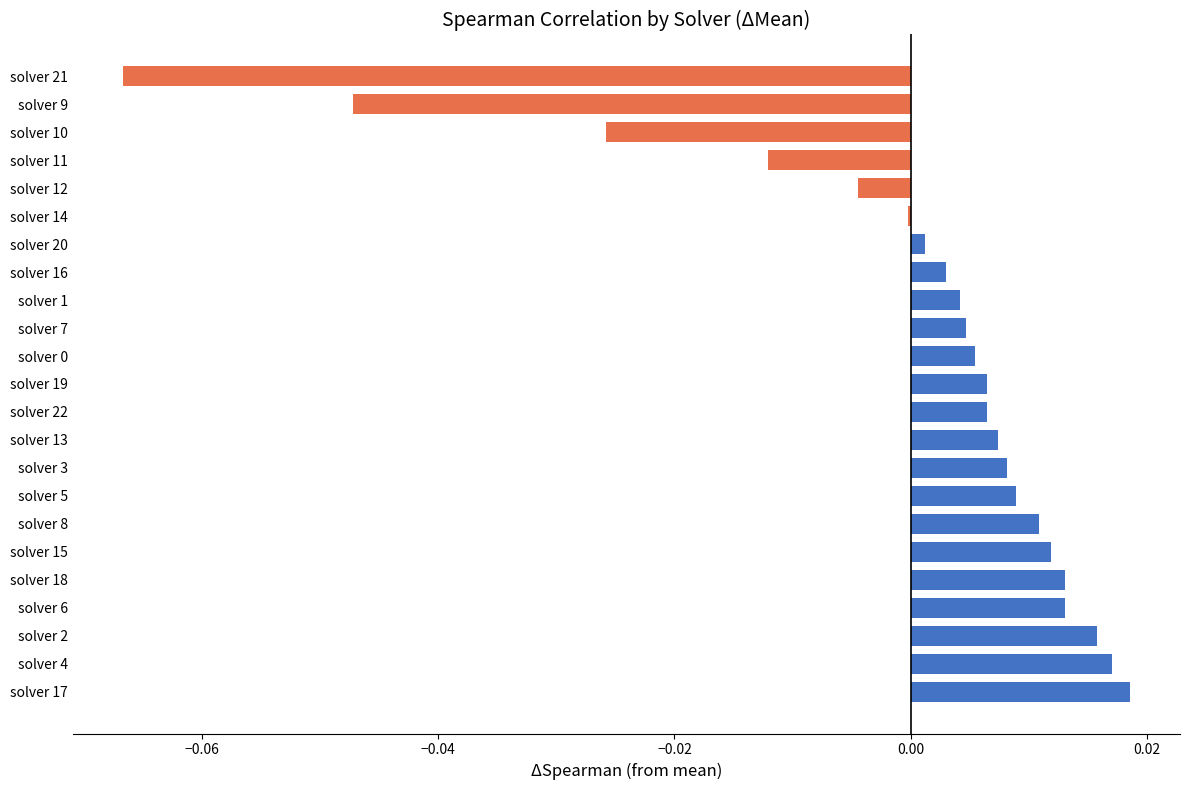

Are the bars grouped side by side (vs. stacked)?

No